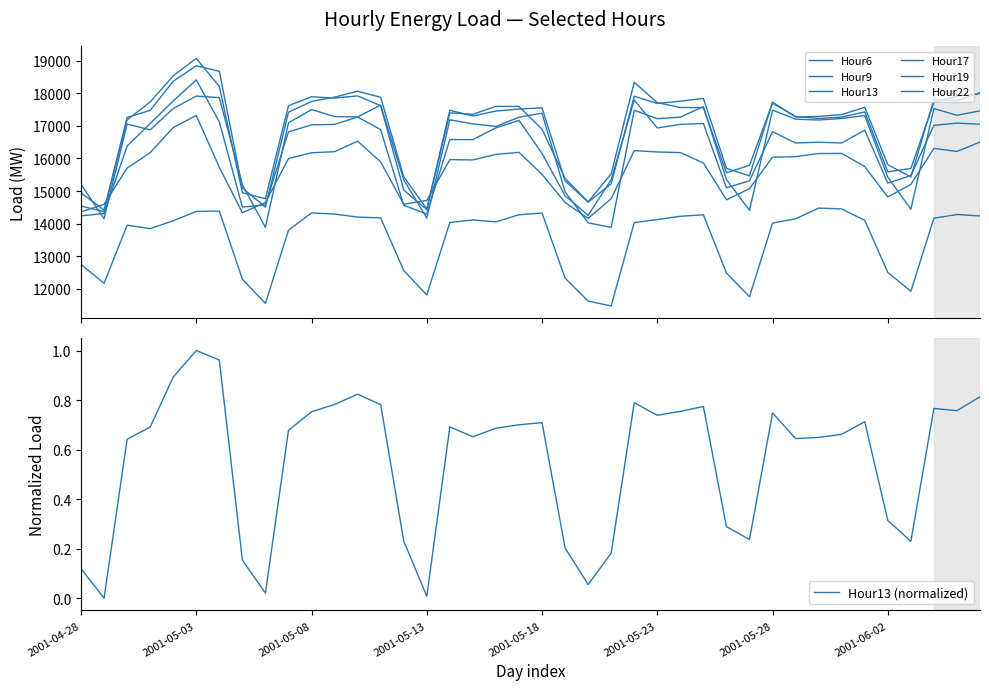

What position from the left is 2001-05-15?

18